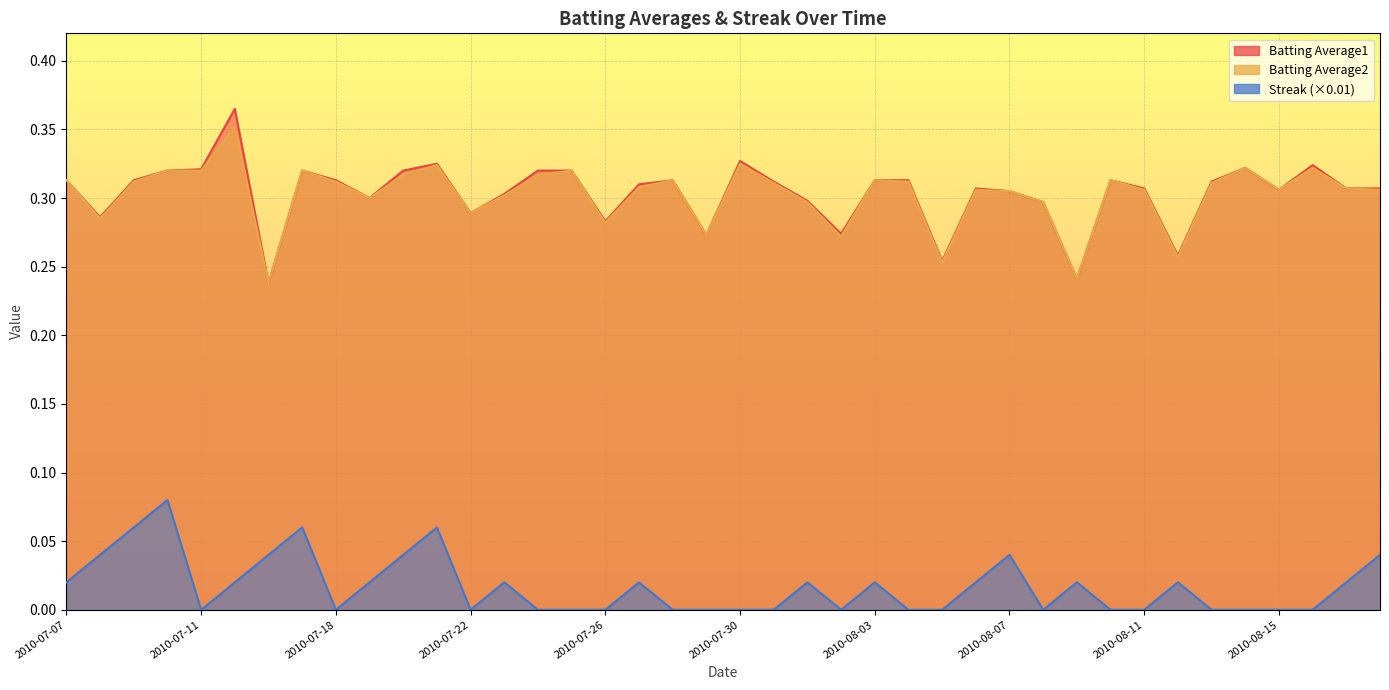

True or false: Batting Average2 and Batting Average1 intersect in this chart.

False